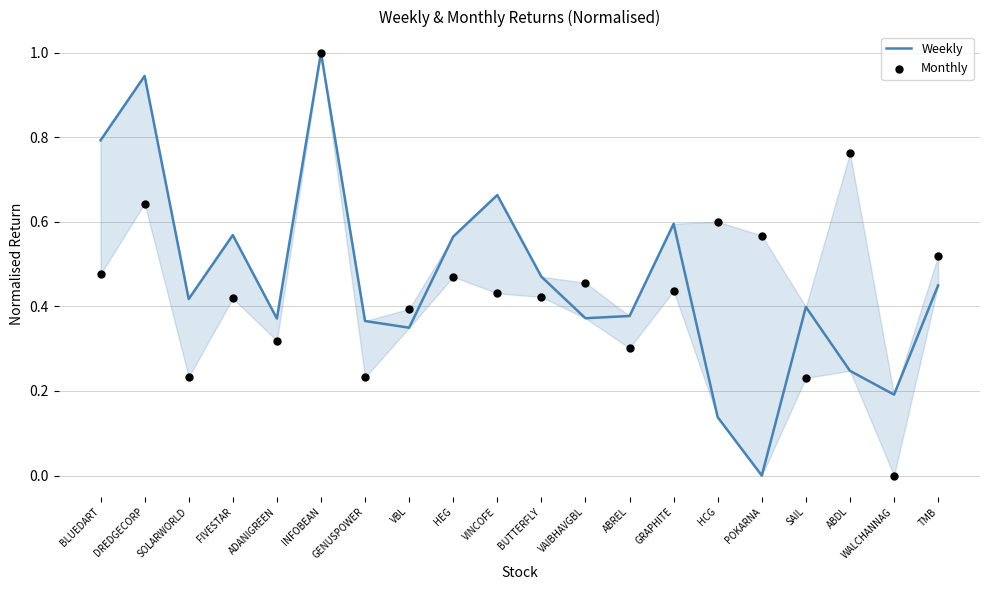

What is the total value across all series at HCG?

0.7